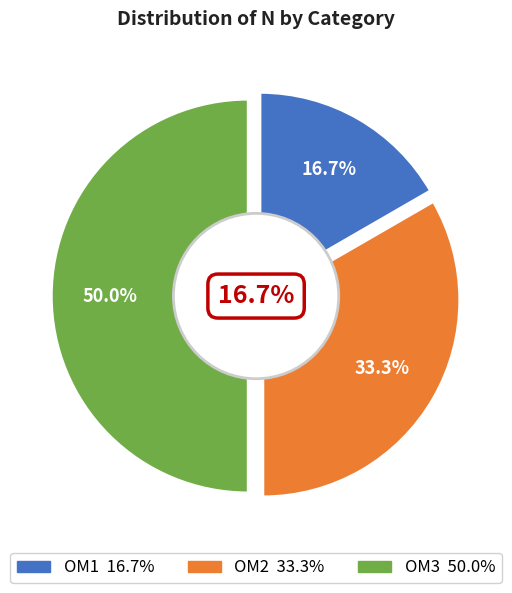

Is it true that OM3 is 56% of the pie?

False